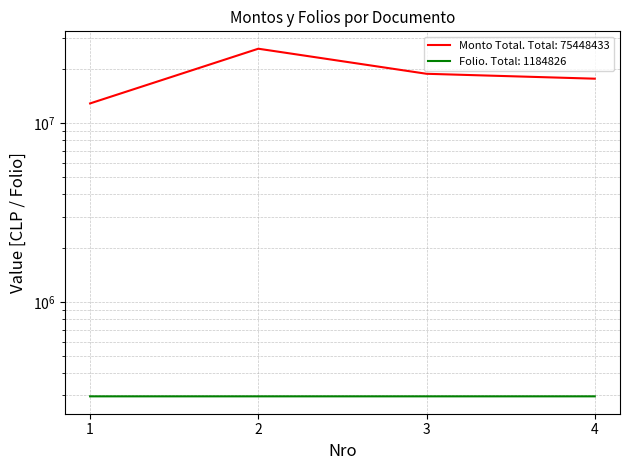

Where is Folio nearest to the value 296206?

2